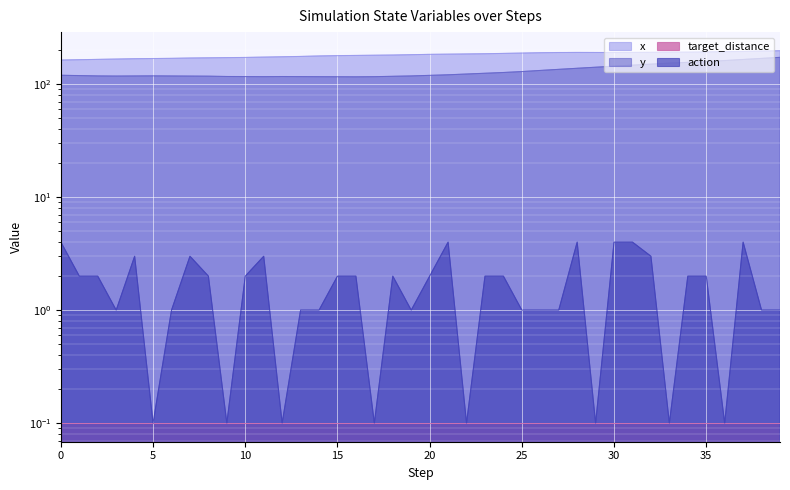

Reading left to right, transcribe all the data shown in this chart.

x: 163.6	164.7	165.9	167.0	168.1	168.8	169.4	170.5	171.2	171.9	172.6	173.7	174.9	176.1	177.8	179.1	179.8	180.5	181.2	182.5	183.7	184.5	185.3	186.1	187.3	188.6	189.9	190.7	191.1	190.9	190.7	191.1	191.5	191.8	192.2	193.1	194.0	195.0	196.4	197.9
y: 120.0	119.2	118.4	118.1	118.3	118.5	118.3	118.0	117.8	117.0	116.8	116.6	116.9	116.7	116.6	116.4	116.2	116.6	117.5	118.4	119.8	121.2	123.1	125.0	127.0	129.4	132.4	135.4	138.4	141.4	144.4	147.5	150.5	153.6	156.2	158.8	161.9	165.6	169.2	172.9
action: 4.0	2.0	2.0	1.0	3.0	0.1	1.0	3.0	2.0	0.1	2.0	3.0	0.1	1.0	1.0	2.0	2.0	0.1	2.0	1.0	2.0	4.0	0.1	2.0	2.0	1.0	1.0	1.0	4.0	0.1	4.0	4.0	3.0	0.1	2.0	2.0	0.1	4.0	1.0	1.0